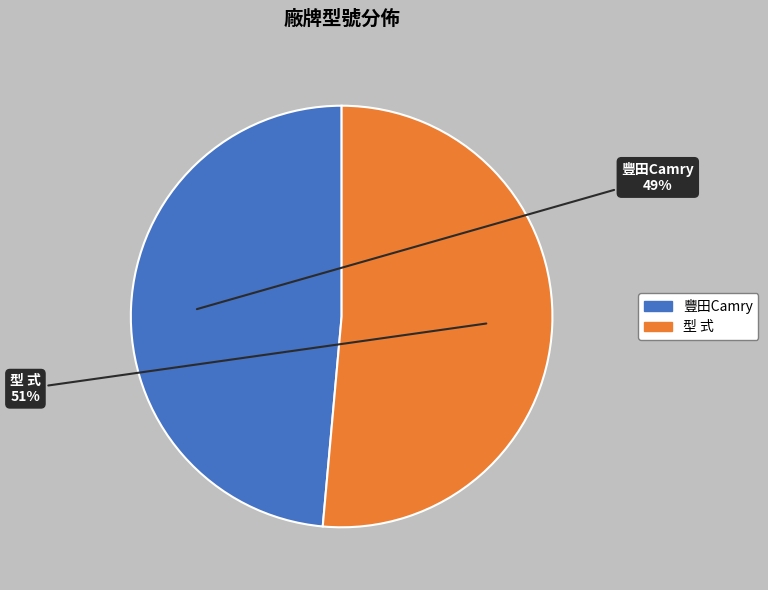

To the nearest percent, what is the combined percentage of 型 式 and 豐田Camry?

100%